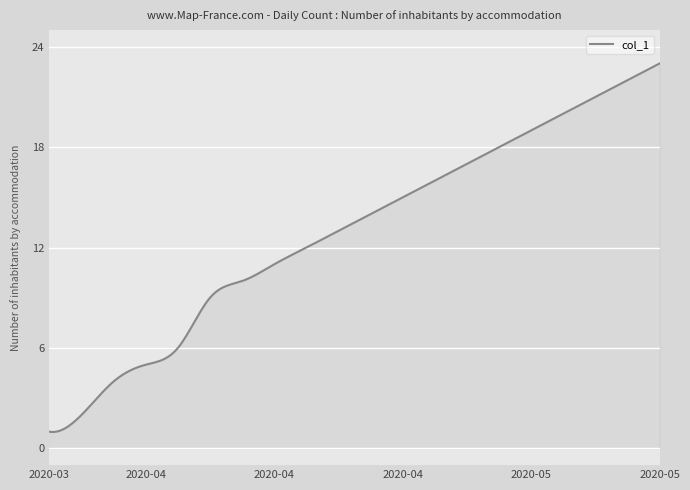

What is the greatest value displayed?

23.0